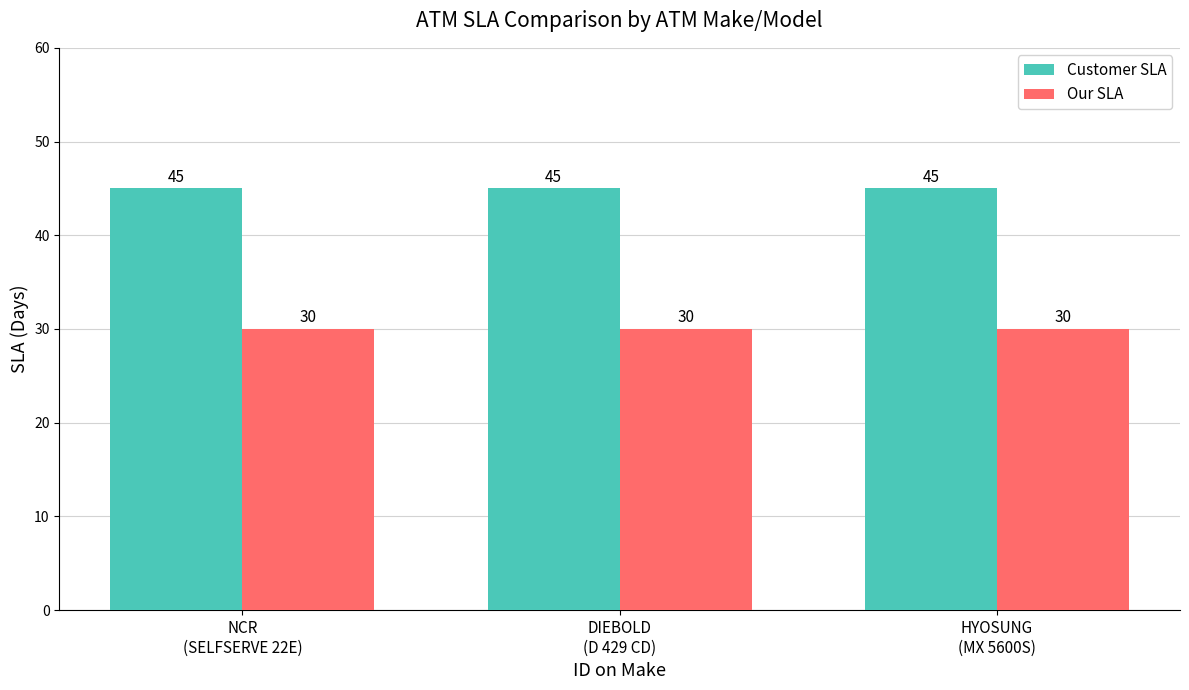

What is the smallest value displayed?

30